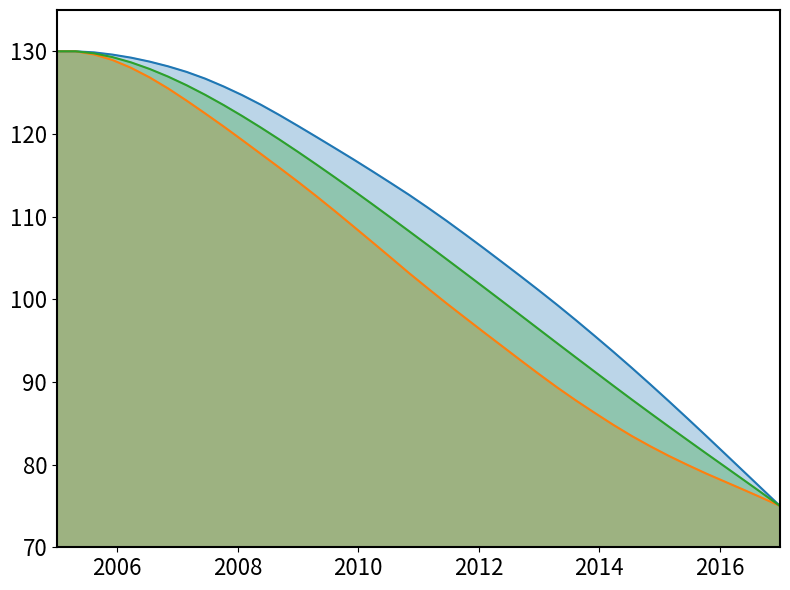

What is the minimum value shown in the chart?

75.0